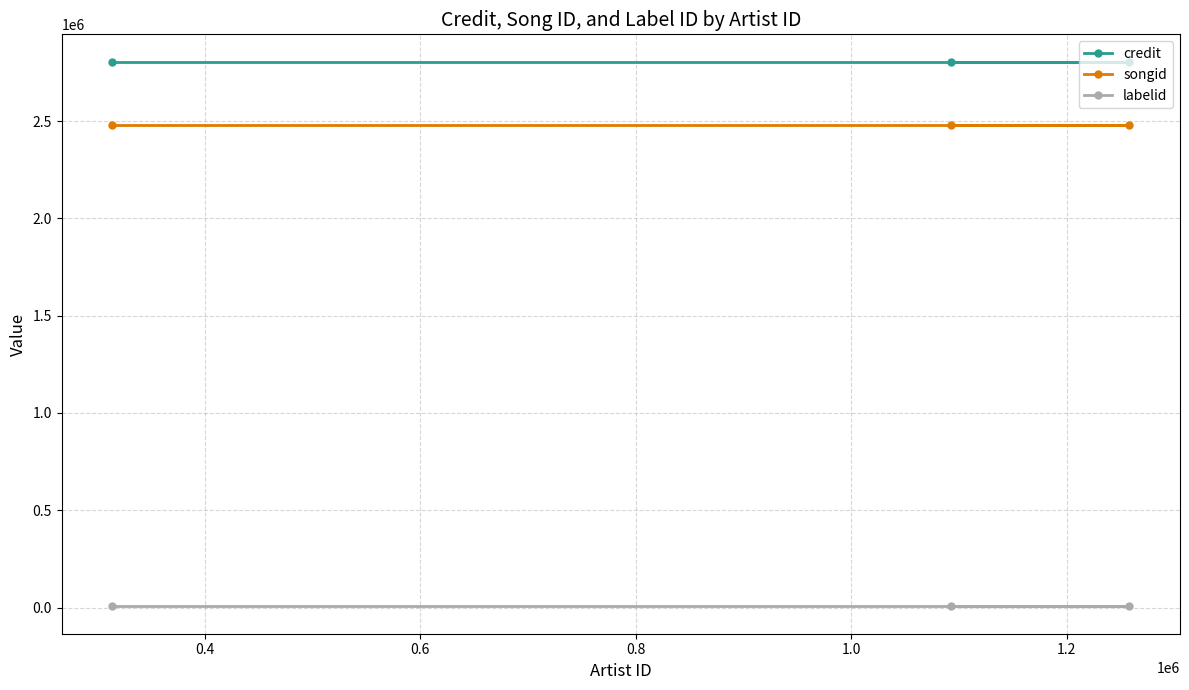

Which series has the largest total across all categories?

credit